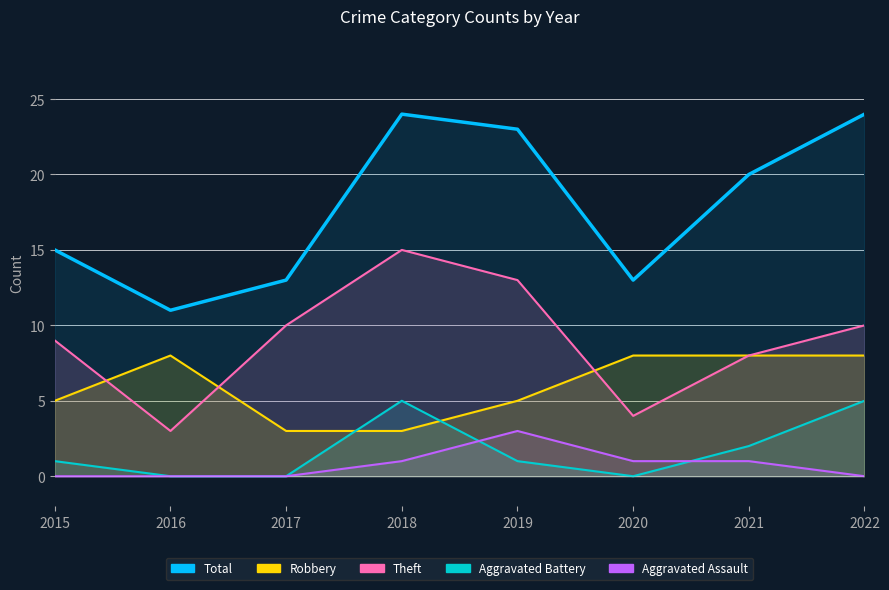

Which series has the widest spread of values?

Total